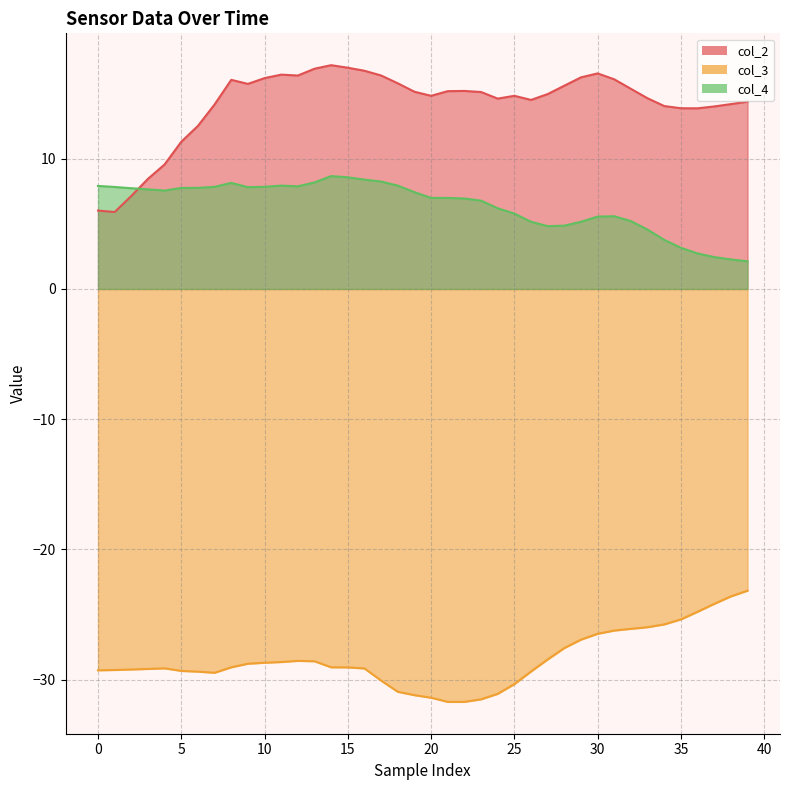

True or false: col_3 and col_2 cross at least once.

False